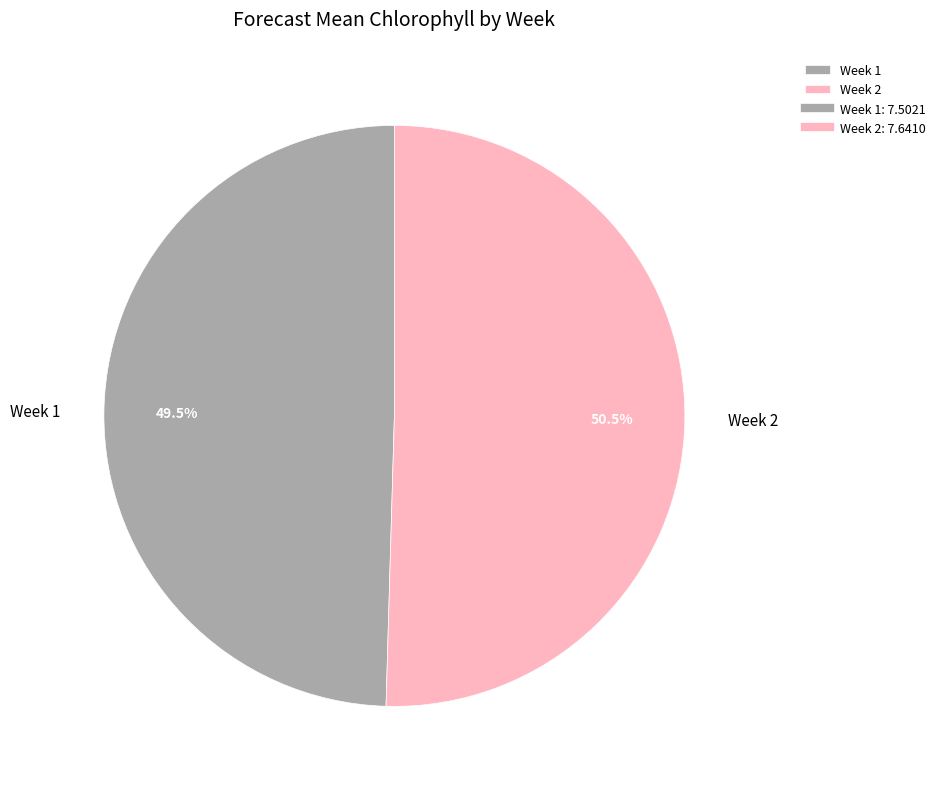

Is Week 1 the majority of the pie?

No